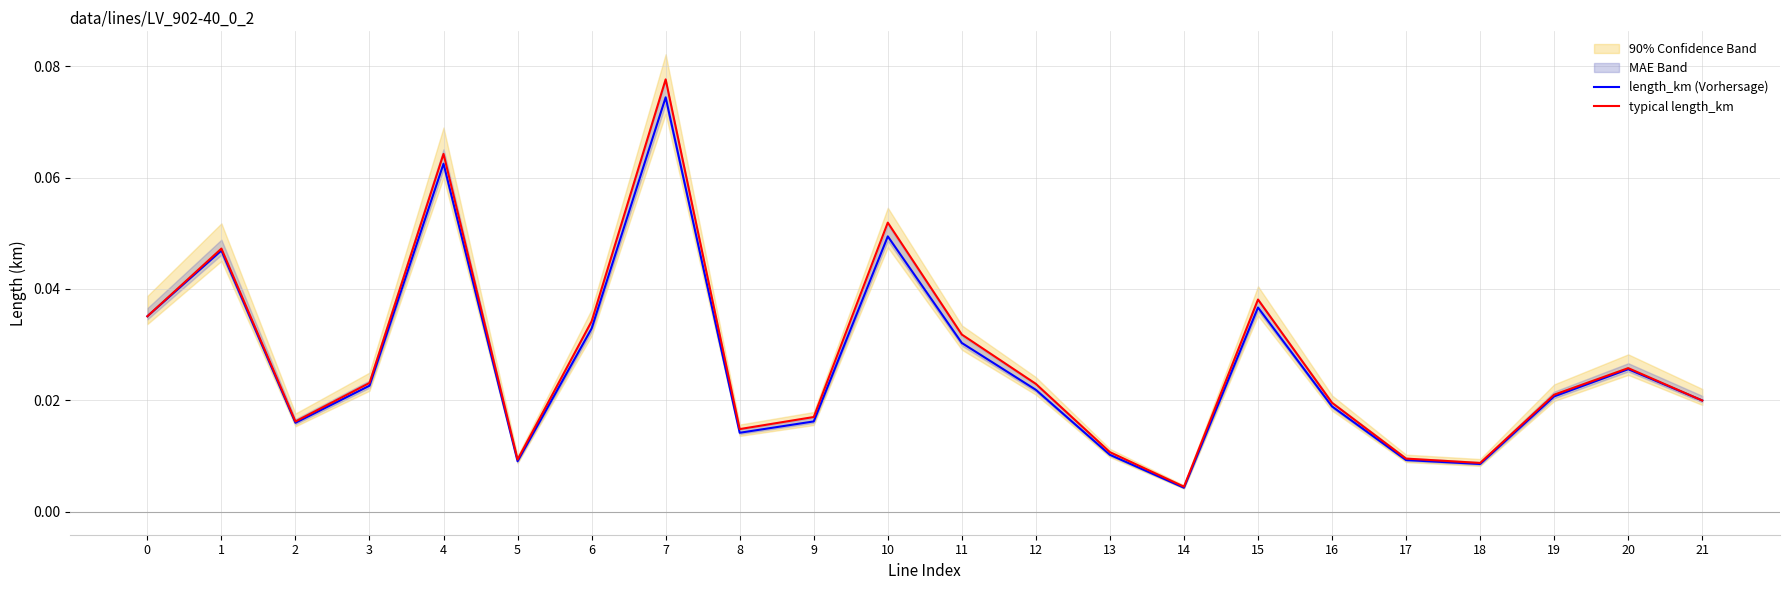

At which category is the sum across all series the highest?

7